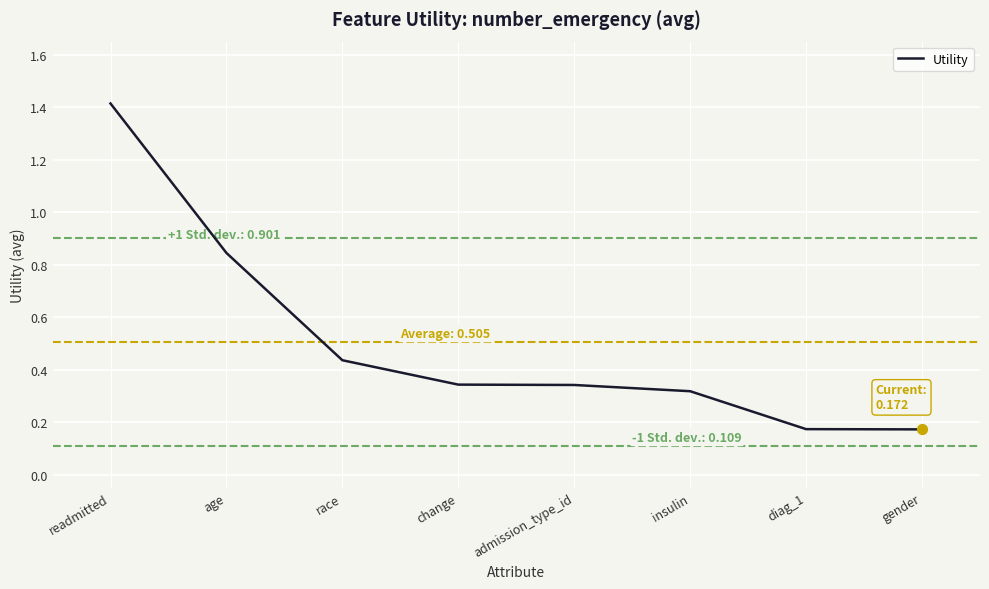

What is the change in value from change to diag_1?

-0.2